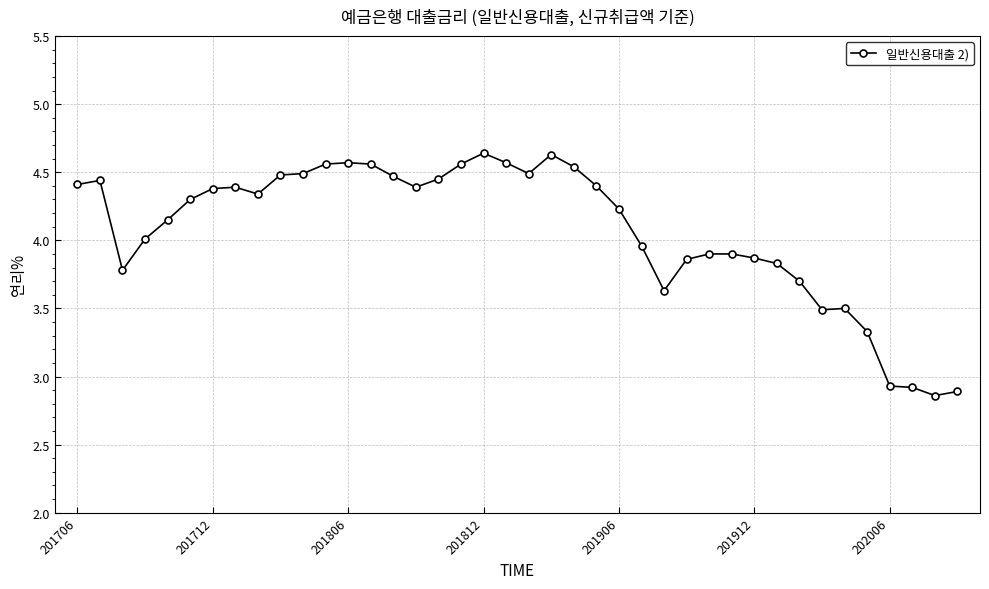

What is the average value?

4.1